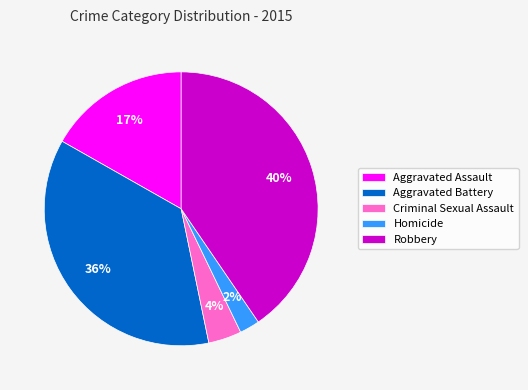

How many slices are in this pie chart?

5